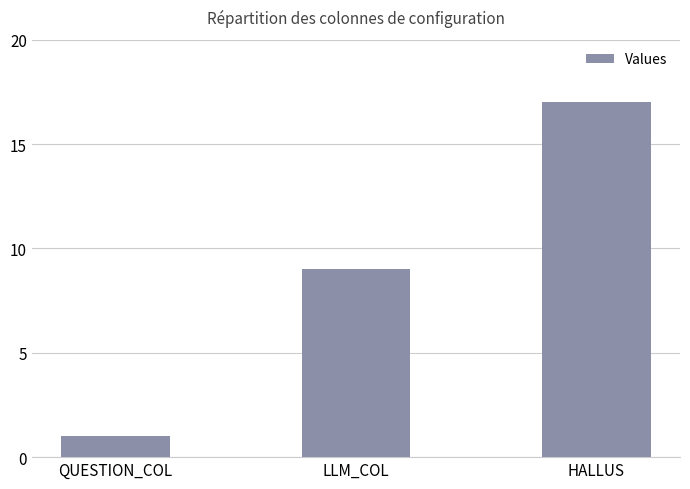

True or false: the data shows 15 at LLM_COL.

False